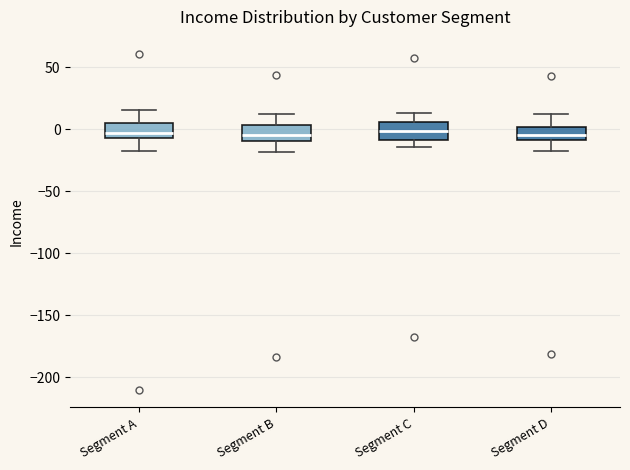

Reading left to right, read every box against the y-axis: the position of its median line, the range the box covers, and the ends of its whiskers. The values are not printed on the chart, so give them approximately, as read against the axis.

Segment A: median -5 (inside the box), box -5 to 5, whiskers -15 to 15
Segment B: median -5, box -10 to 5, whiskers -20 to 10
Segment C: median 0, box -10 to 5, whiskers -15 to 15
Segment D: median -5, box -10 to 0, whiskers -20 to 10